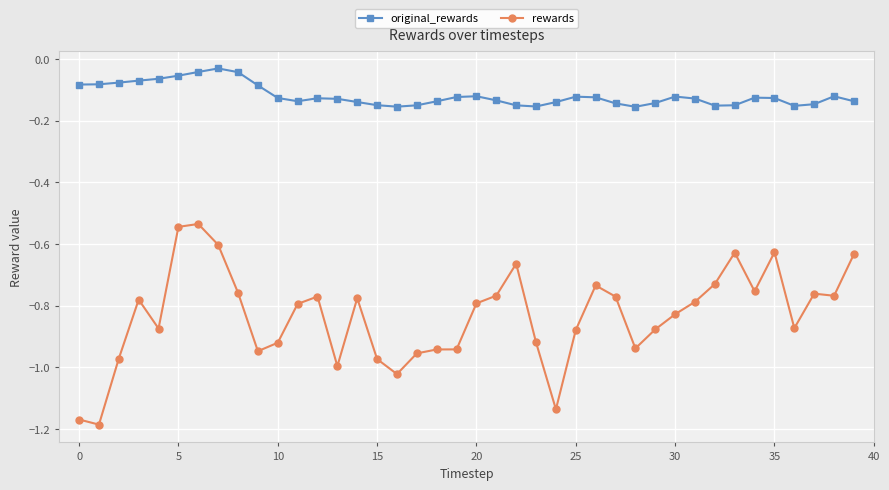

Which series has the largest total across all categories?

original_rewards